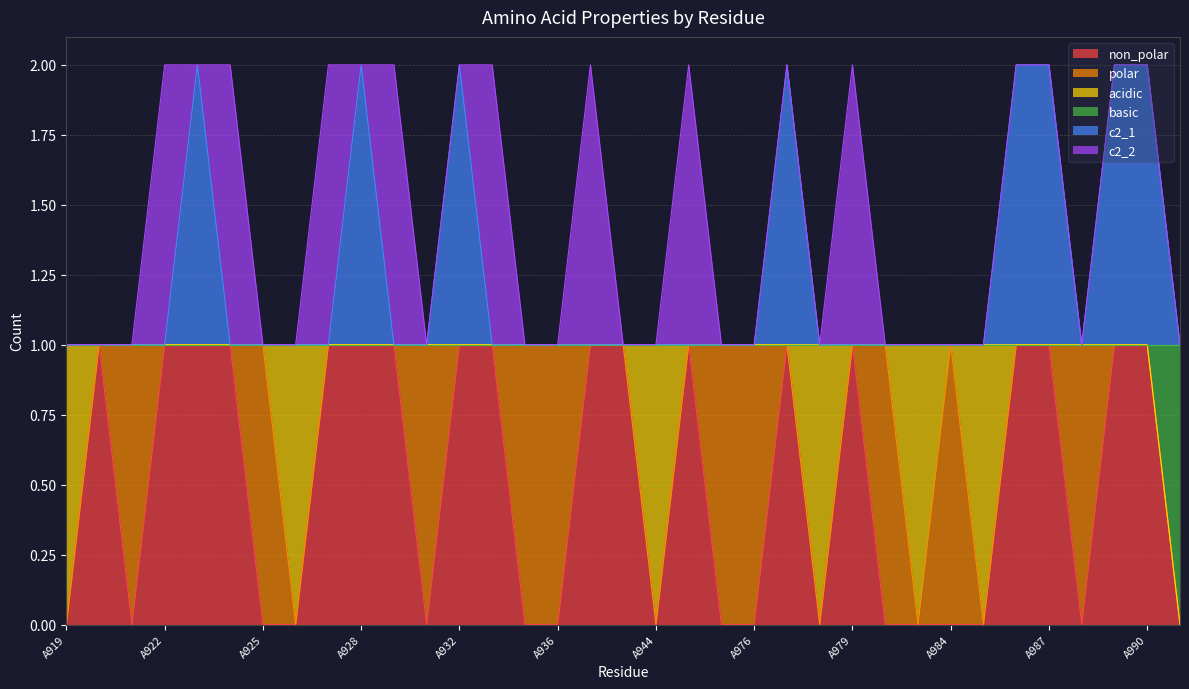

True or false: non_polar and basic cross at least once.

False